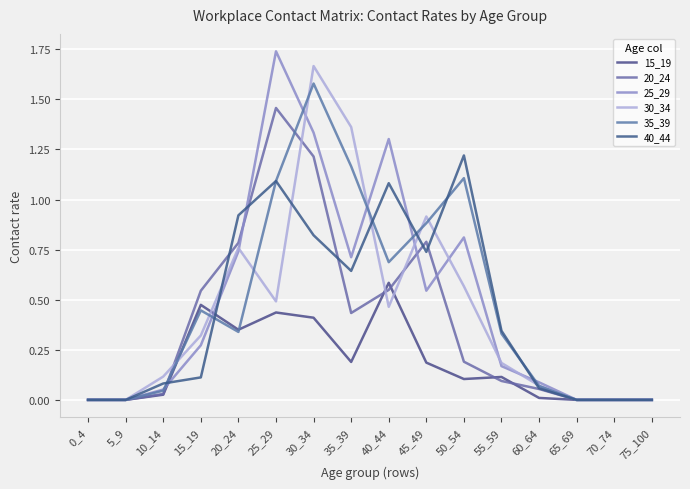

Which has a higher value, 75_100 or 50_54?

50_54